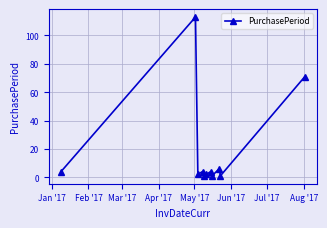

What is the value of the 11th point from the left?

71